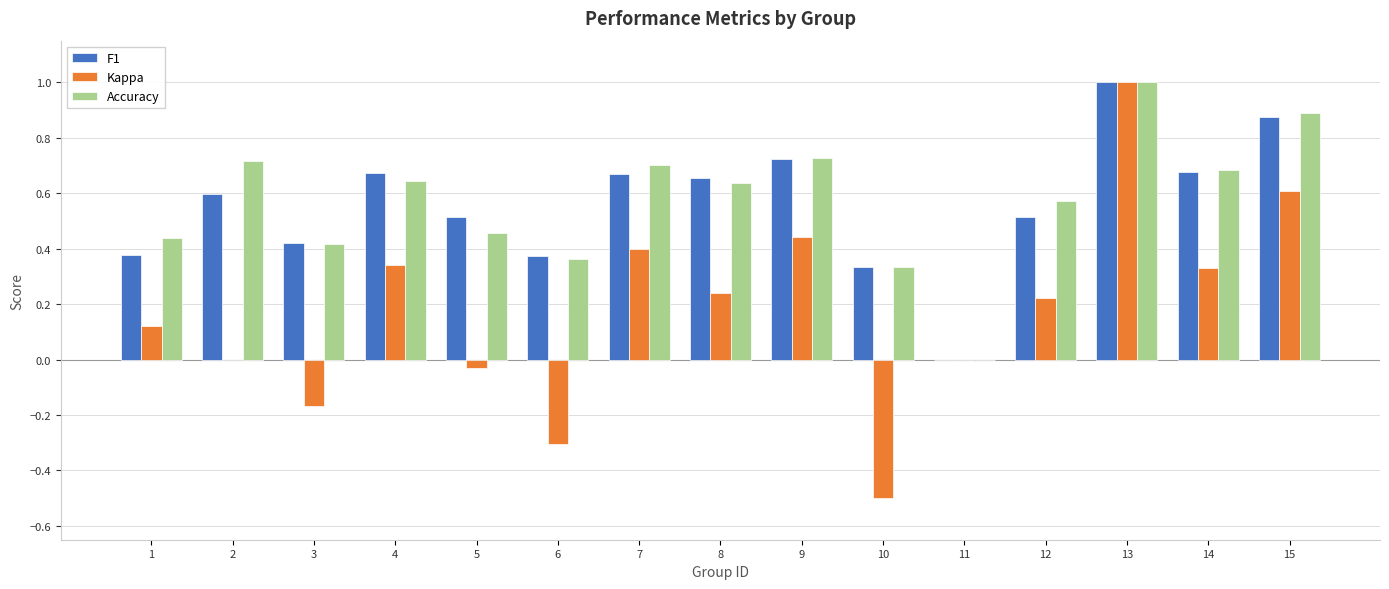

The Kappa series shows -0.1 at 10. True or false?

False